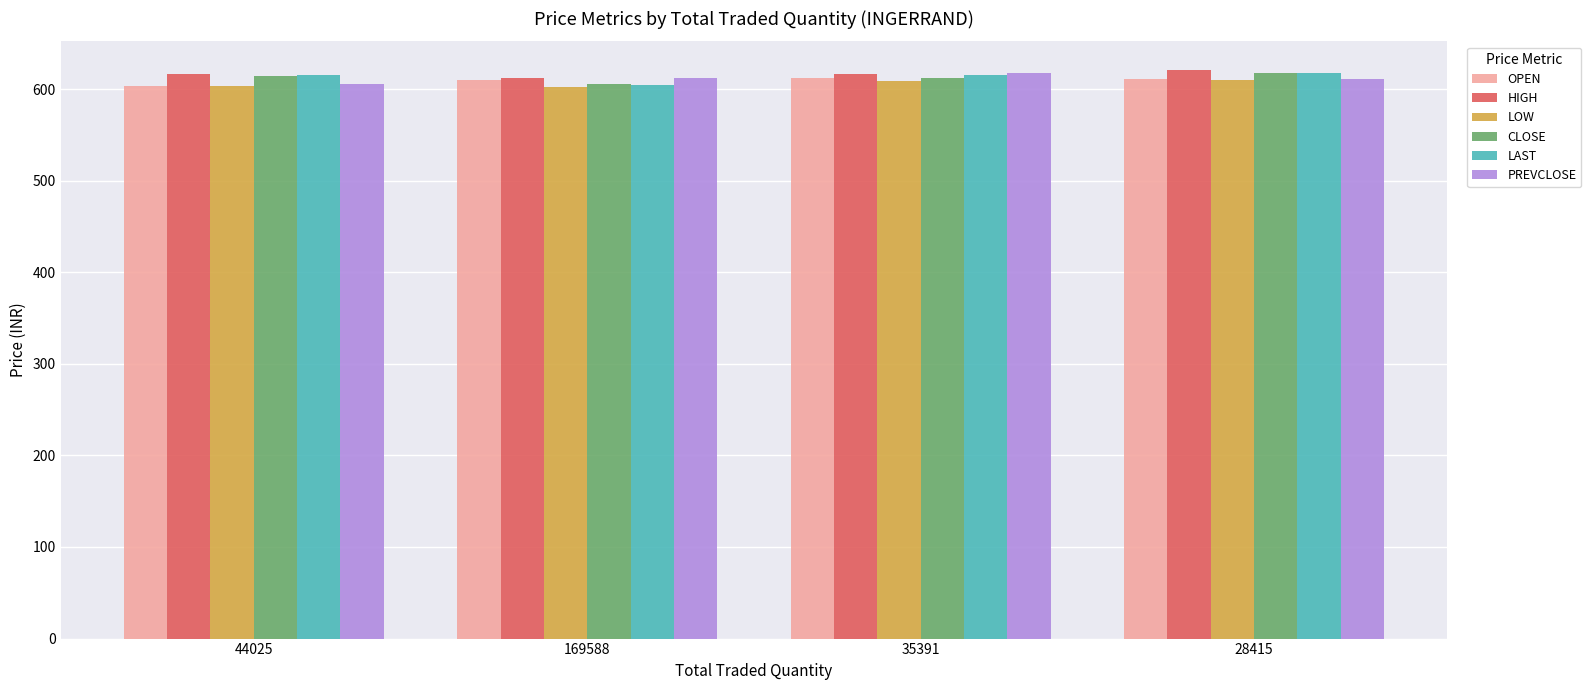

What is the label of the 4th bar from the right?

44025